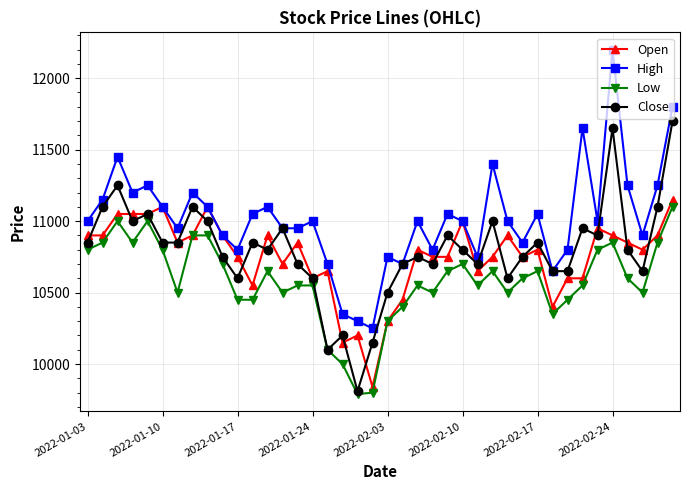

What is the average value of the Low series?

10581